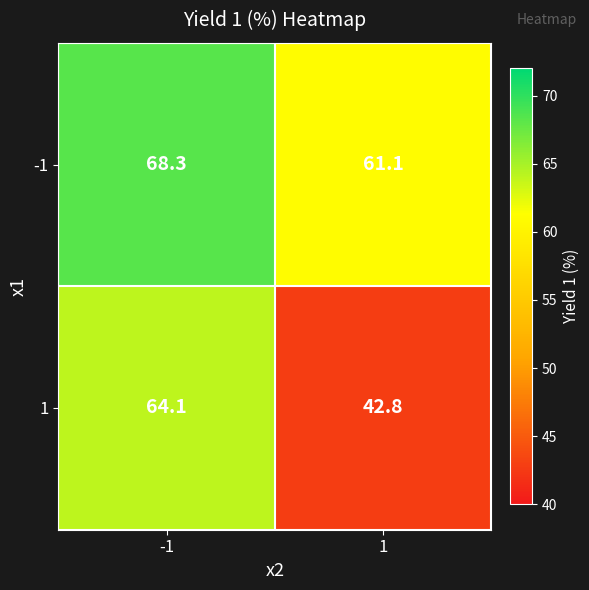

Which category has the highest value across all series?

-1